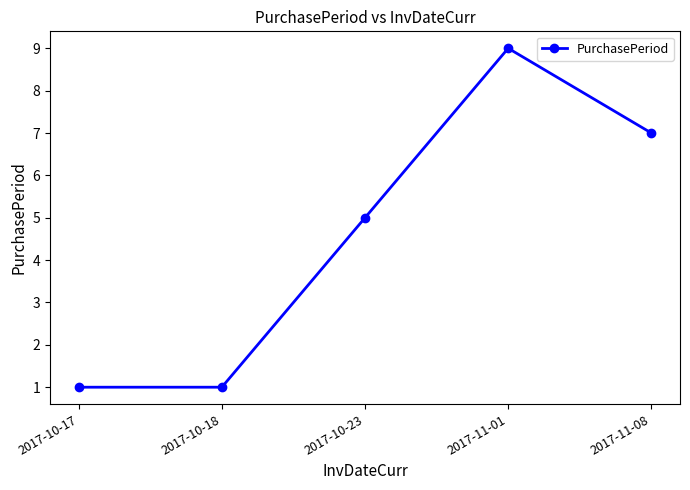

True or false: there are more than 1 points higher than both neighbors.

False